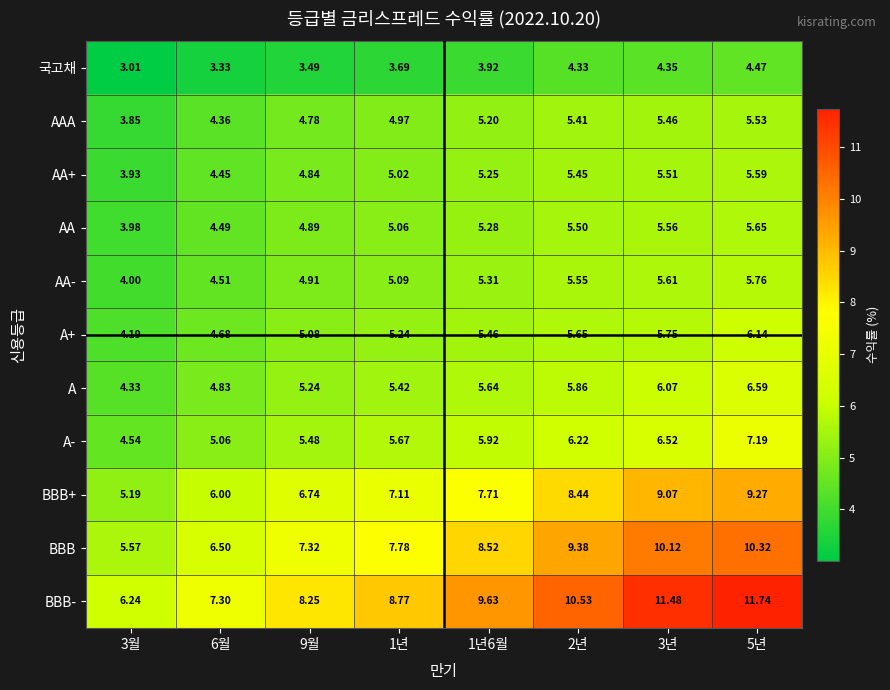

Is the value of BBB- at 3년 greater than the value of BBB at 3년?

Yes